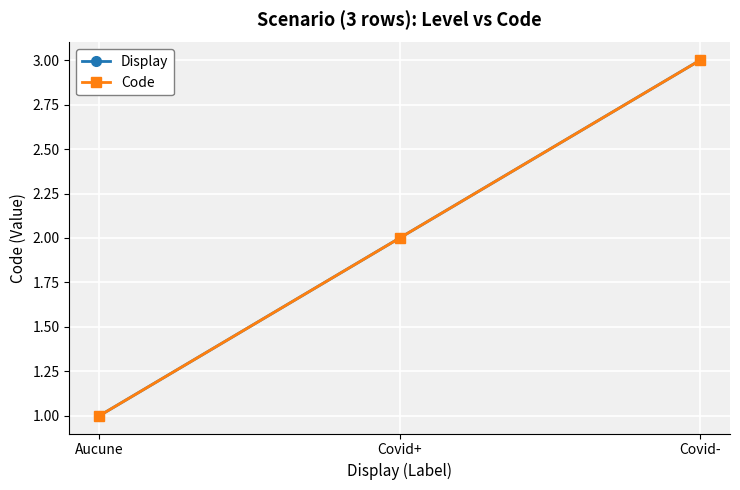

The value of Code at Aucune is 1. True or false?

True